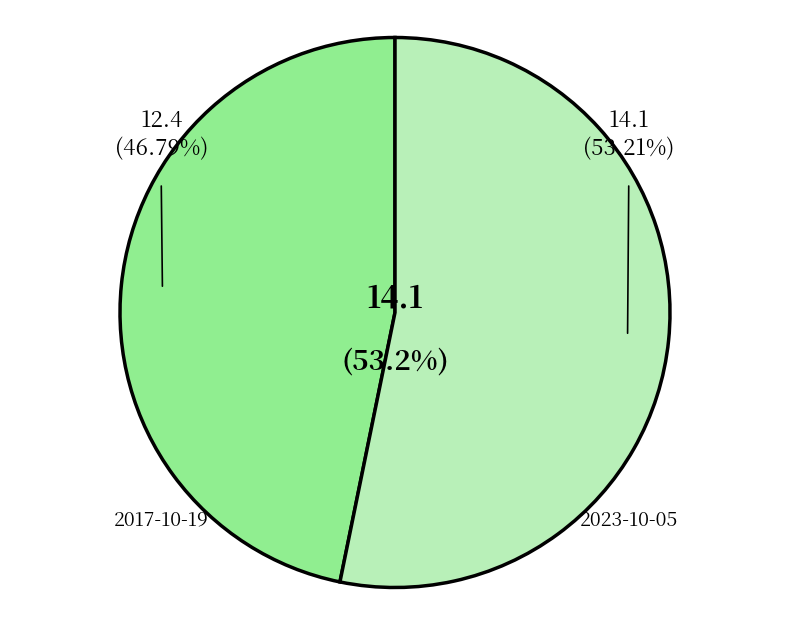

What is the change in value from 2017-10-19T16:08:34Z to 2023-10-05T16:08:34Z?

+1.7